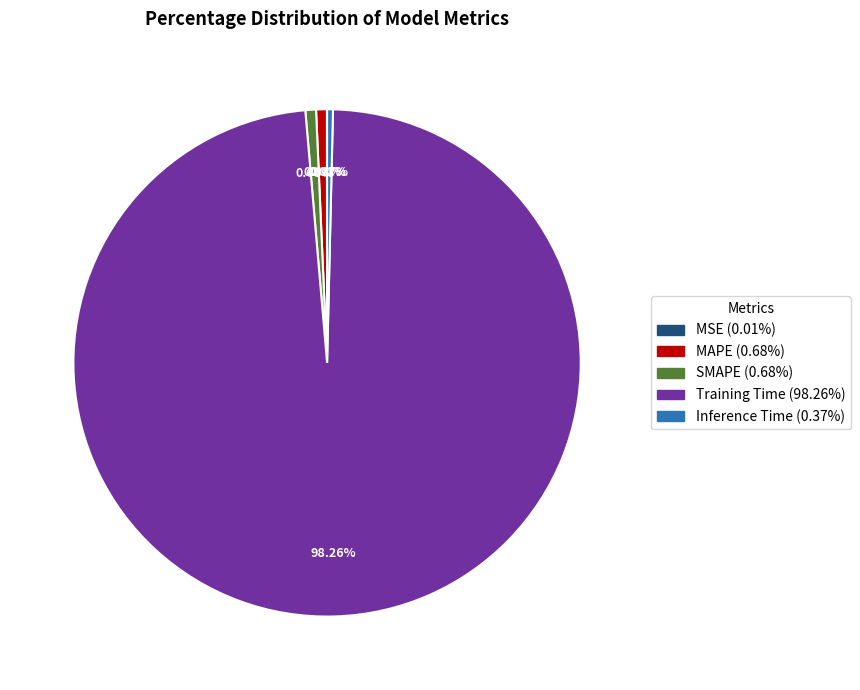

How much of the chart is everything except Inference Time?

99.6%